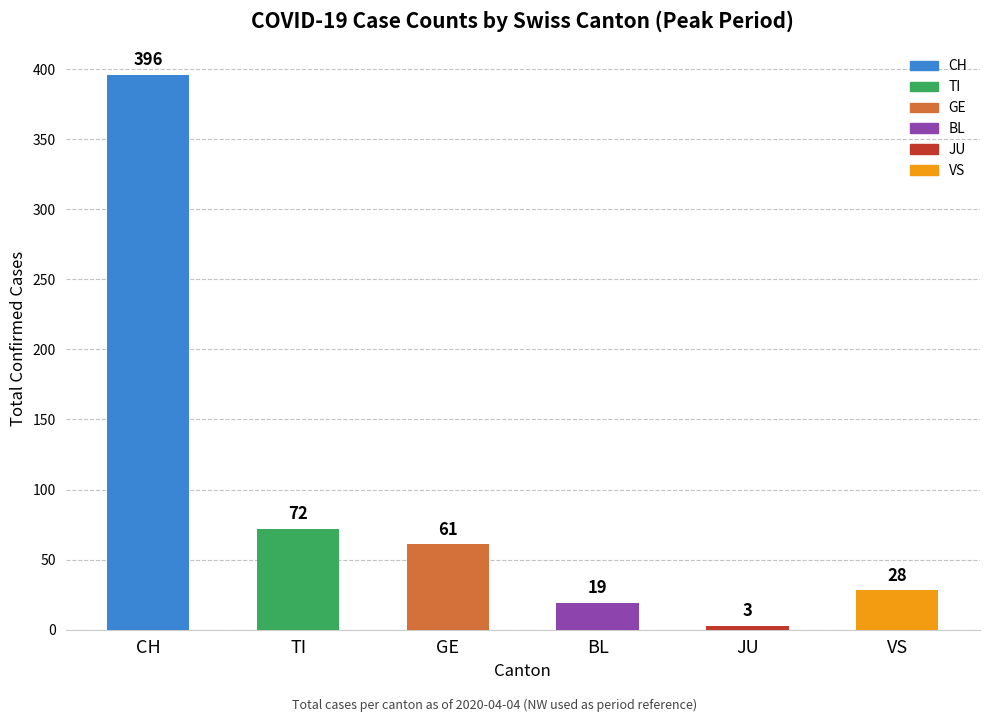

Reading left to right, extract all data points from this chart.

396	72	61	19	3	28